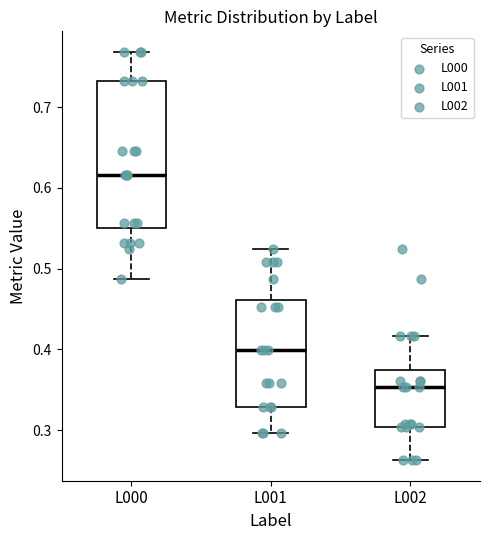

Reading left to right, read every box against the y-axis: the position of its median line, the range the box covers, and the ends of its whiskers. The values are not printed on the chart, so give them approximately, as read against the axis.

L000: median 0.62, box 0.55 to 0.73, whiskers 0.49 to 0.77
L001: median 0.40, box 0.33 to 0.46, whiskers 0.30 to 0.52
L002: median 0.35, box 0.30 to 0.37, whiskers 0.26 to 0.42